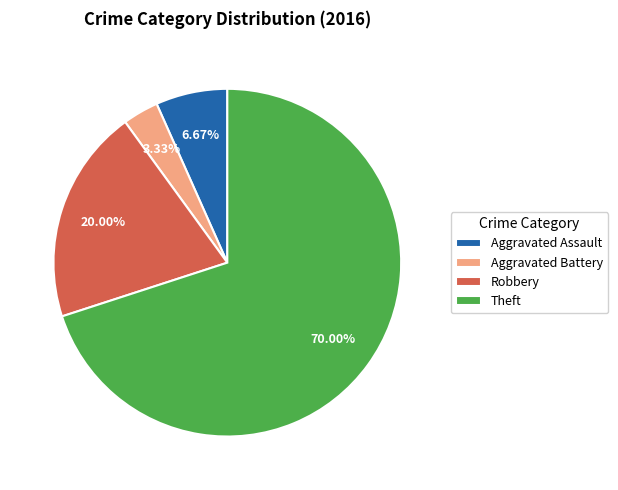

To the nearest percent, what percentage of the pie is Aggravated Battery?

3%